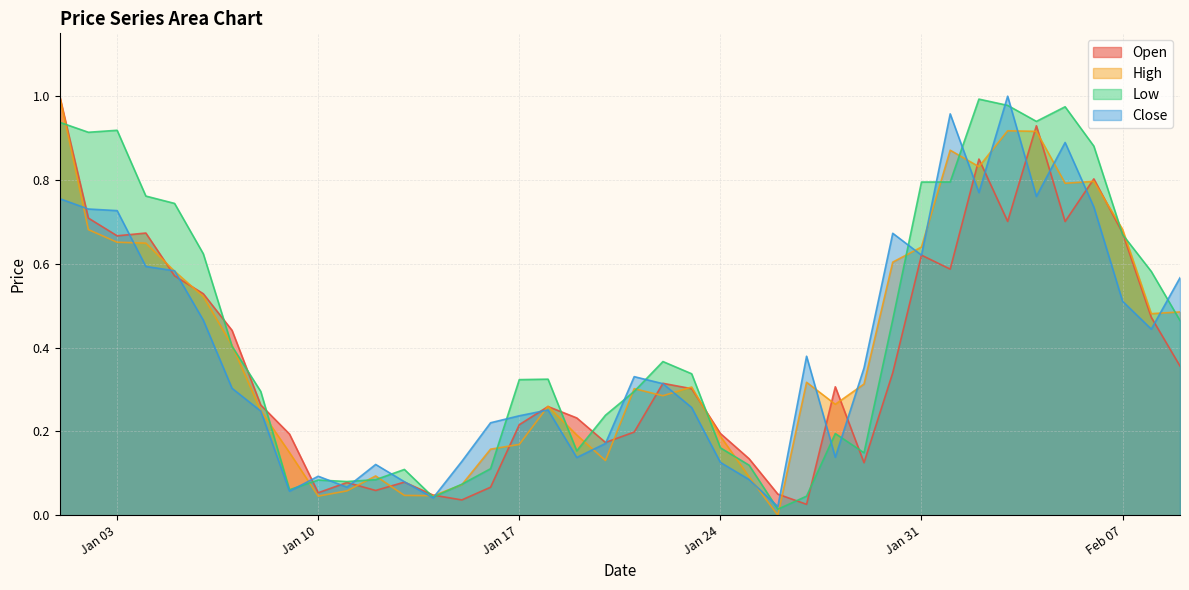

Which series ends up on top after the final intersection of Open and Close?

Close